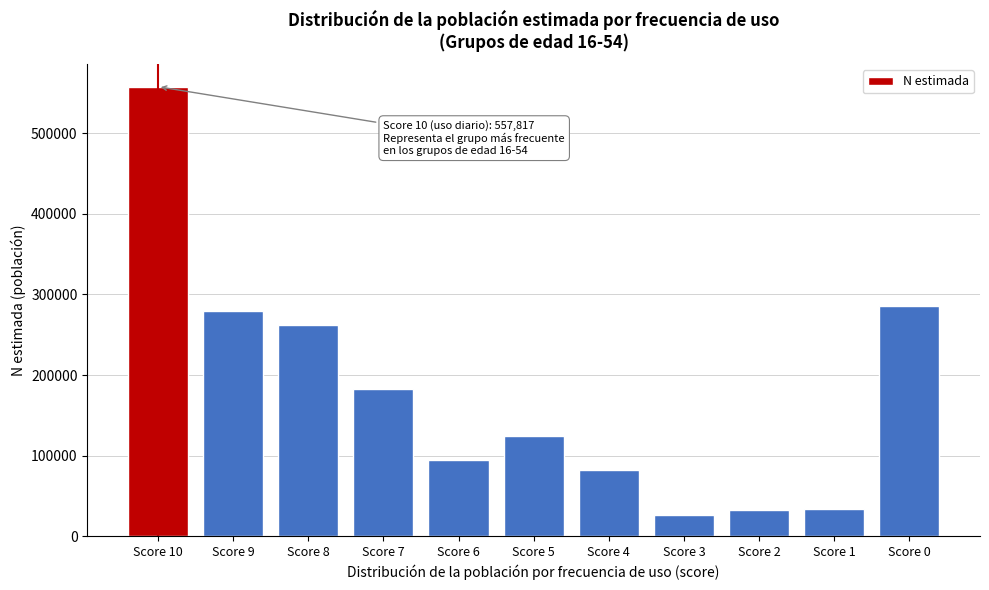

What is the greatest value displayed?

557817